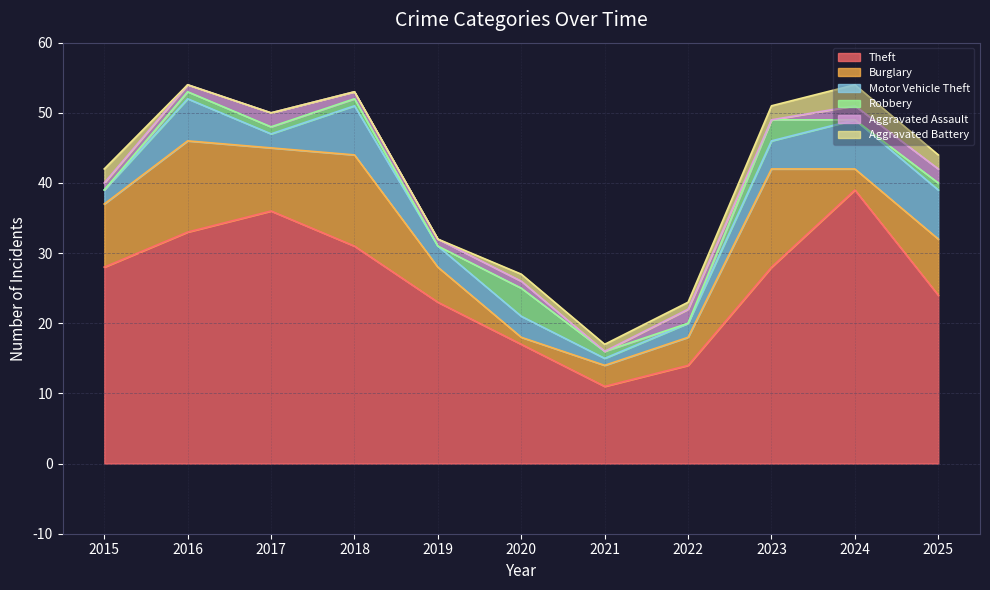

Does the chart have visible grid lines?

Yes